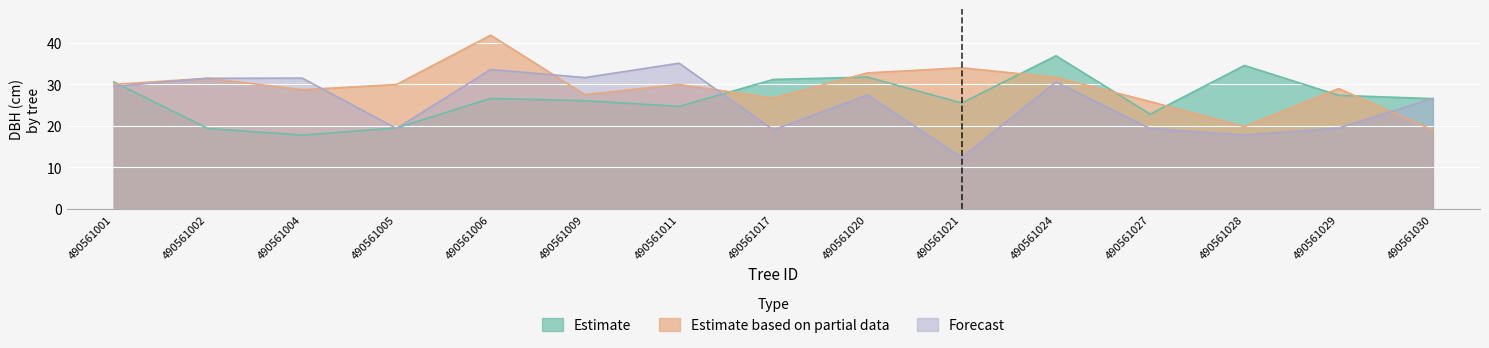

Does the chart display data point markers on the line(s)?

No